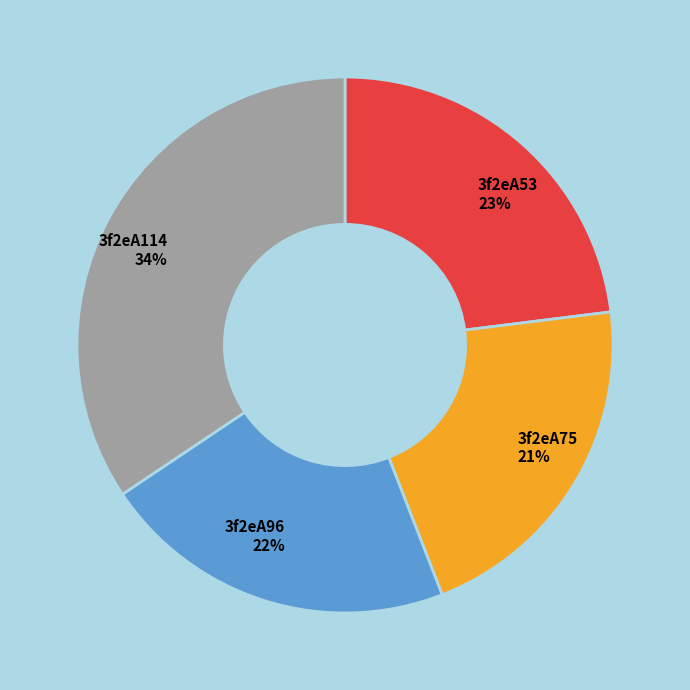

The 3f2eA75 slice represents 13% of the pie. True or false?

False